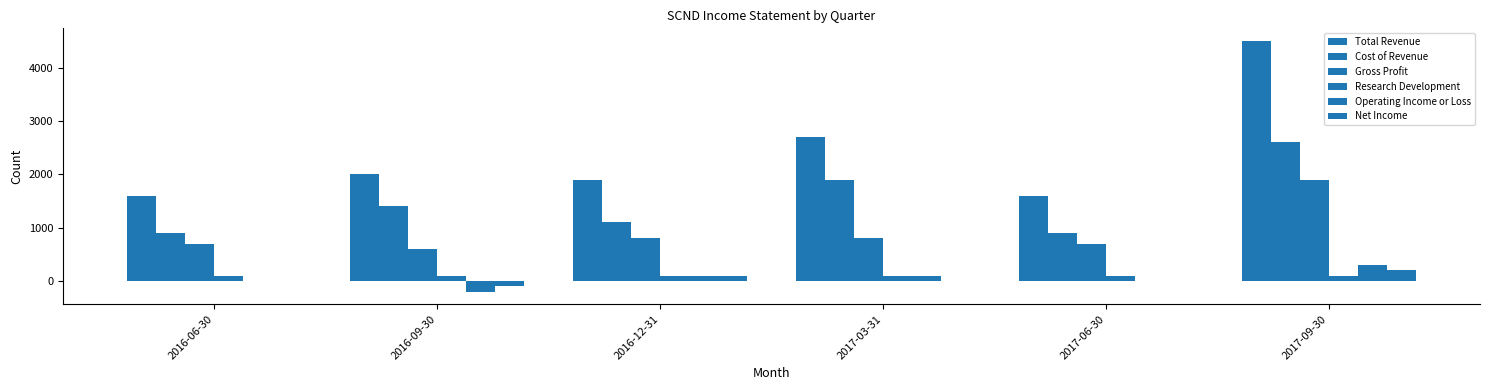

Are the bars grouped side by side (vs. stacked)?

Yes